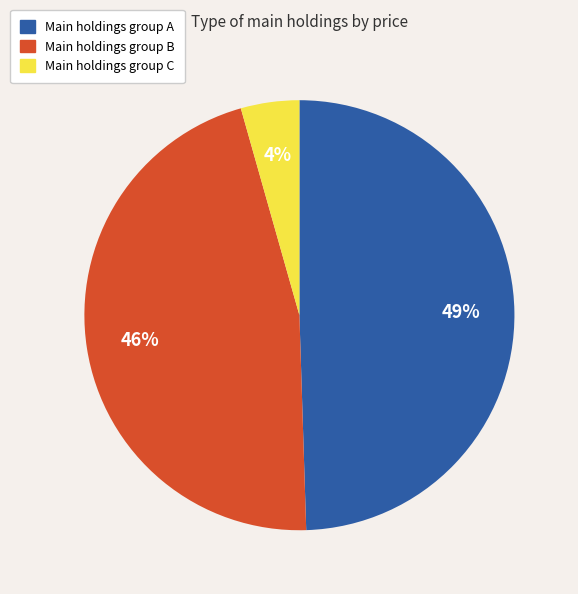

What percentage is the Main holdings group C slice, to the nearest percent?

4%